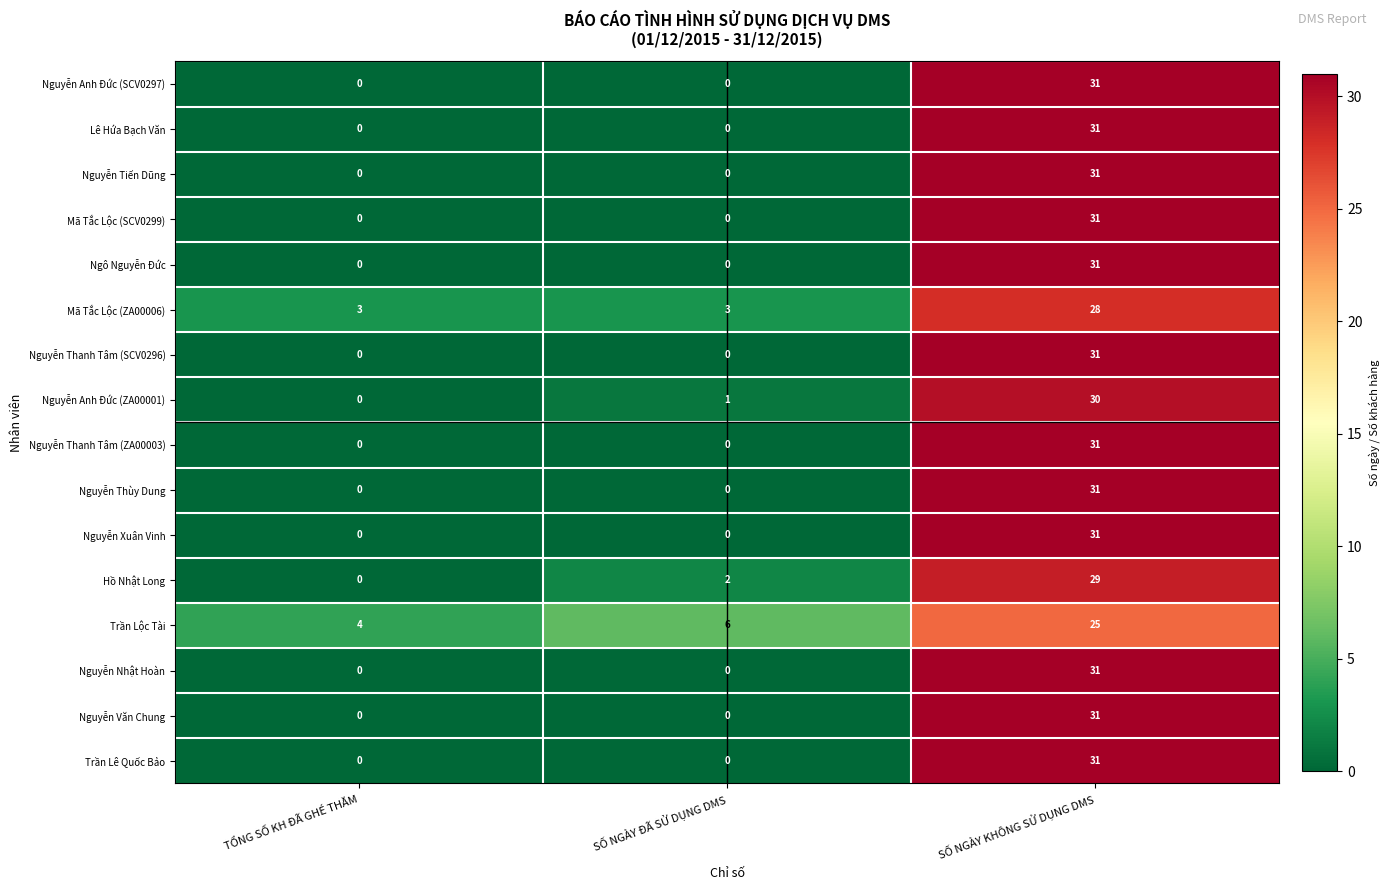

At how many categories does at least one series exceed 16?

1